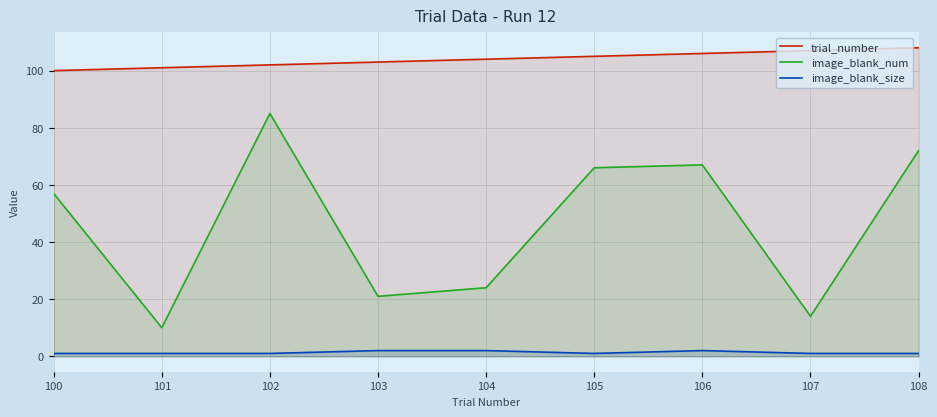

Does the chart display data point markers on the line(s)?

No